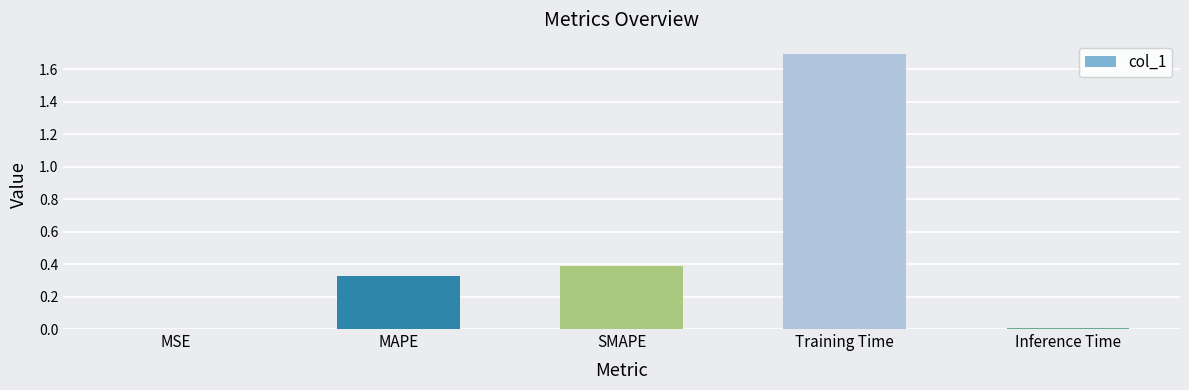

Which has a higher value, SMAPE or MAPE?

SMAPE